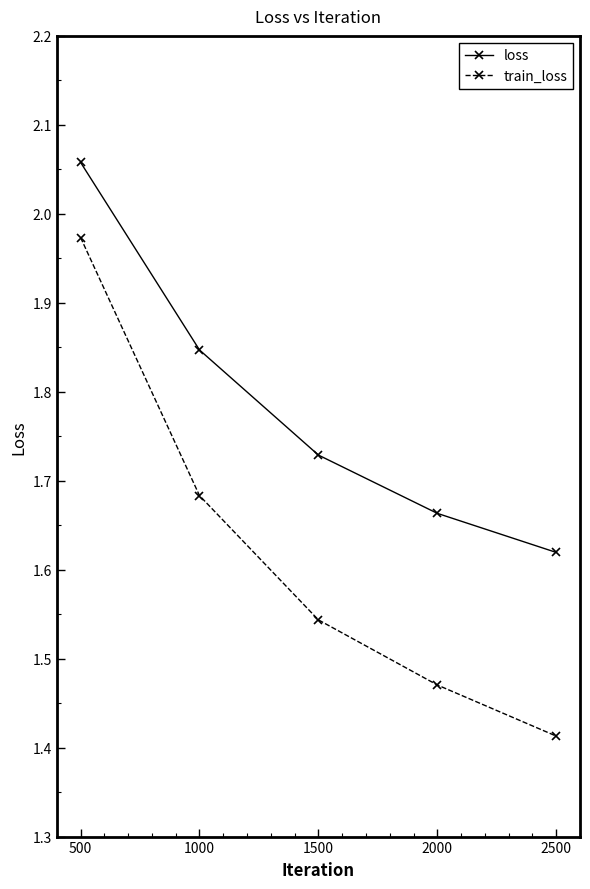

What is the total value across all series at 1500?

3.3